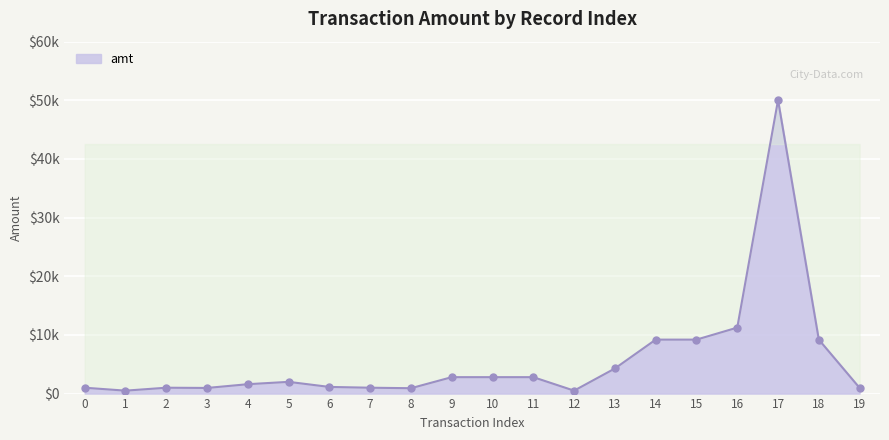

True or false: the data shows 2800.0 at 11.

True